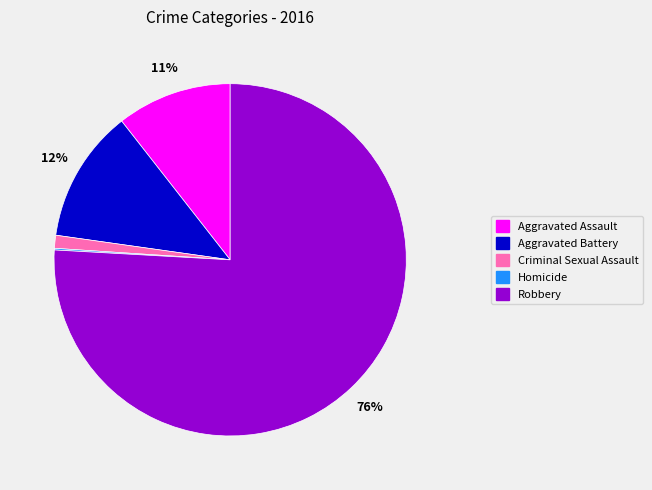

Is Robbery the majority of the pie?

Yes